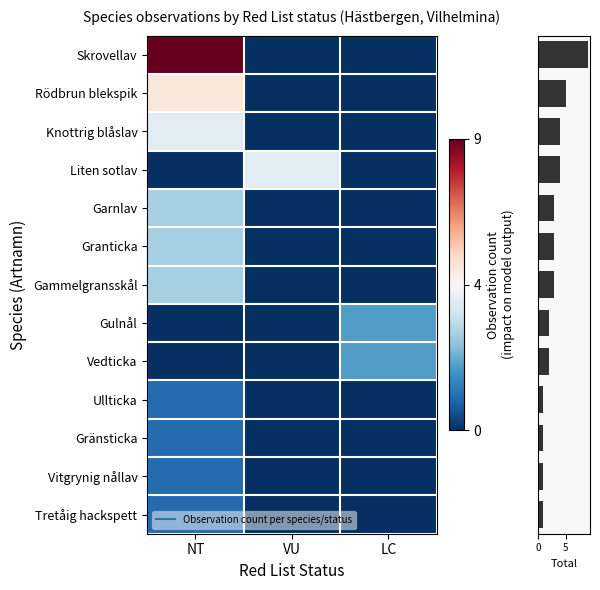

Reading right to left, transcribe all the data shown in this chart.

row_0: LC=-1.0	VU=-1.0	NT=1.0
row_1: LC=-1.0	VU=-1.0	NT=0.1
row_2: LC=-1.0	VU=-1.0	NT=-0.1
row_3: LC=-1.0	VU=-0.1	NT=-1.0
row_4: LC=-1.0	VU=-1.0	NT=-0.3
row_5: LC=-1.0	VU=-1.0	NT=-0.3
row_6: LC=-1.0	VU=-1.0	NT=-0.3
row_7: LC=-0.6	VU=-1.0	NT=-1.0
row_8: LC=-0.6	VU=-1.0	NT=-1.0
row_9: LC=-1.0	VU=-1.0	NT=-0.8
row_10: LC=-1.0	VU=-1.0	NT=-0.8
row_11: LC=-1.0	VU=-1.0	NT=-0.8
row_12: LC=-1.0	VU=-1.0	NT=-0.8